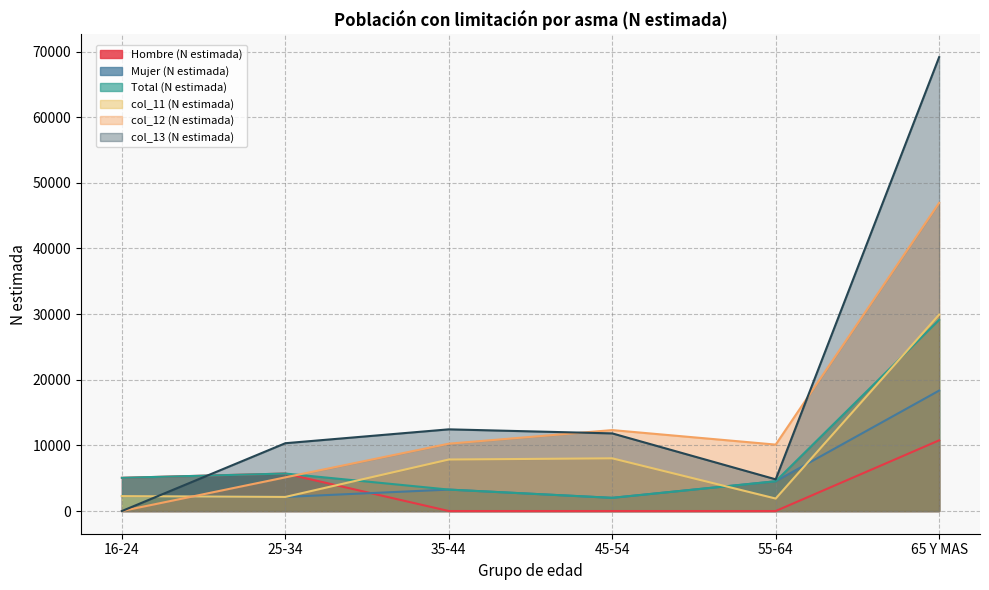

At 25-34, list the series in order from largest to smallest.

col_13 (N estimada), Hombre (N estimada), Total (N estimada), col_12 (N estimada), Mujer (N estimada), col_11 (N estimada)